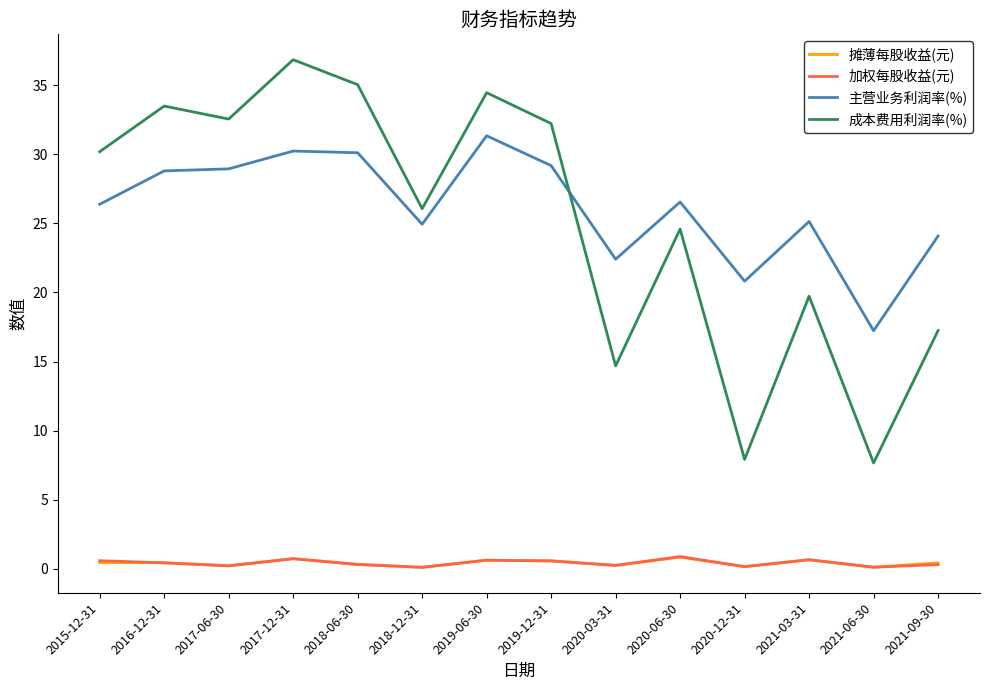

What is the minimum value for 成本费用利润率(%)?

7.7